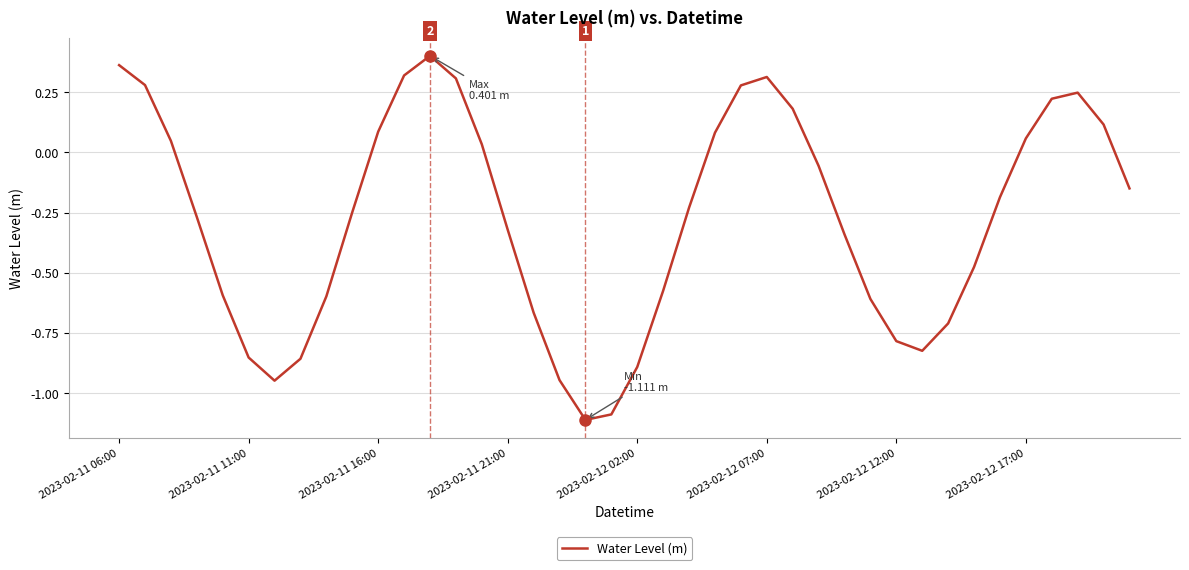

What is the minimum value shown in the chart?

-1.1